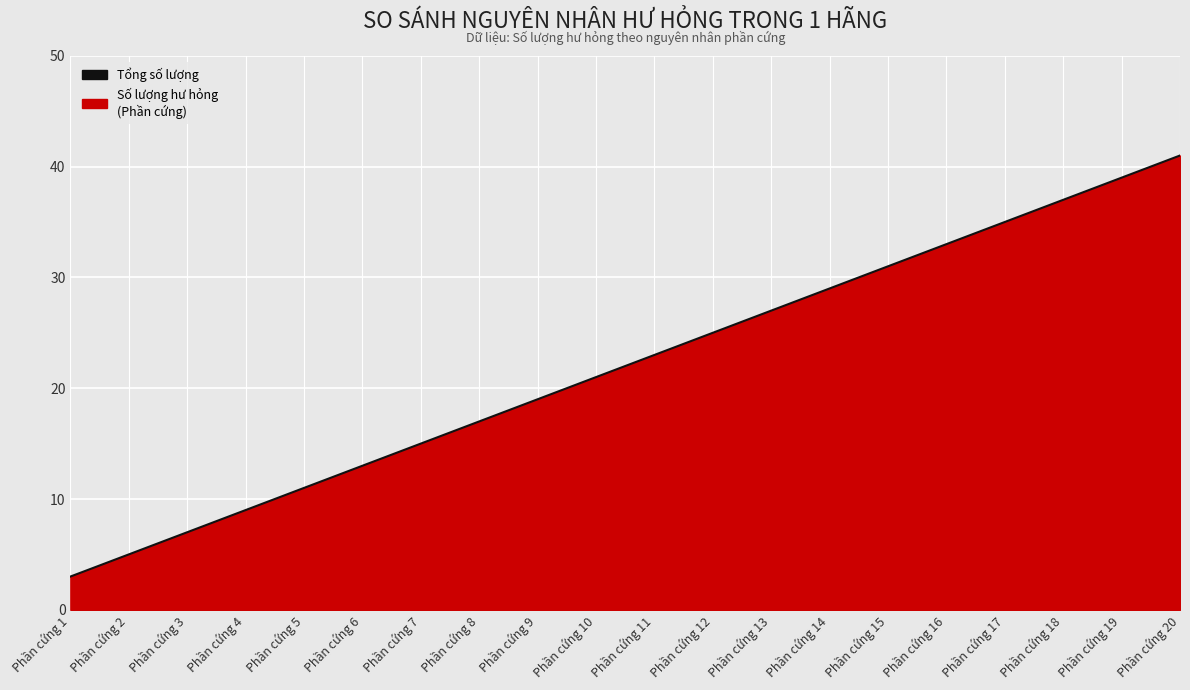

What is the average value?

22